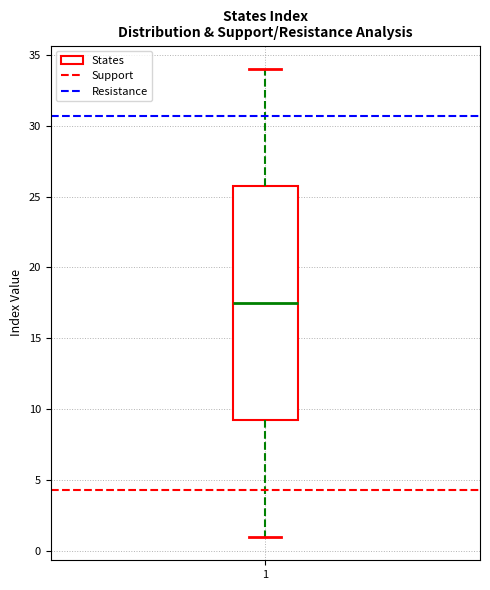

Read this box plot against the y-axis: the position of the median line, the range covered by the box, and the ends of both whiskers. The values are not printed on the chart, so give them approximately, as read against the axis.

median 17.5, box 9.5 to 26.0, whiskers 1.0 to 34.0